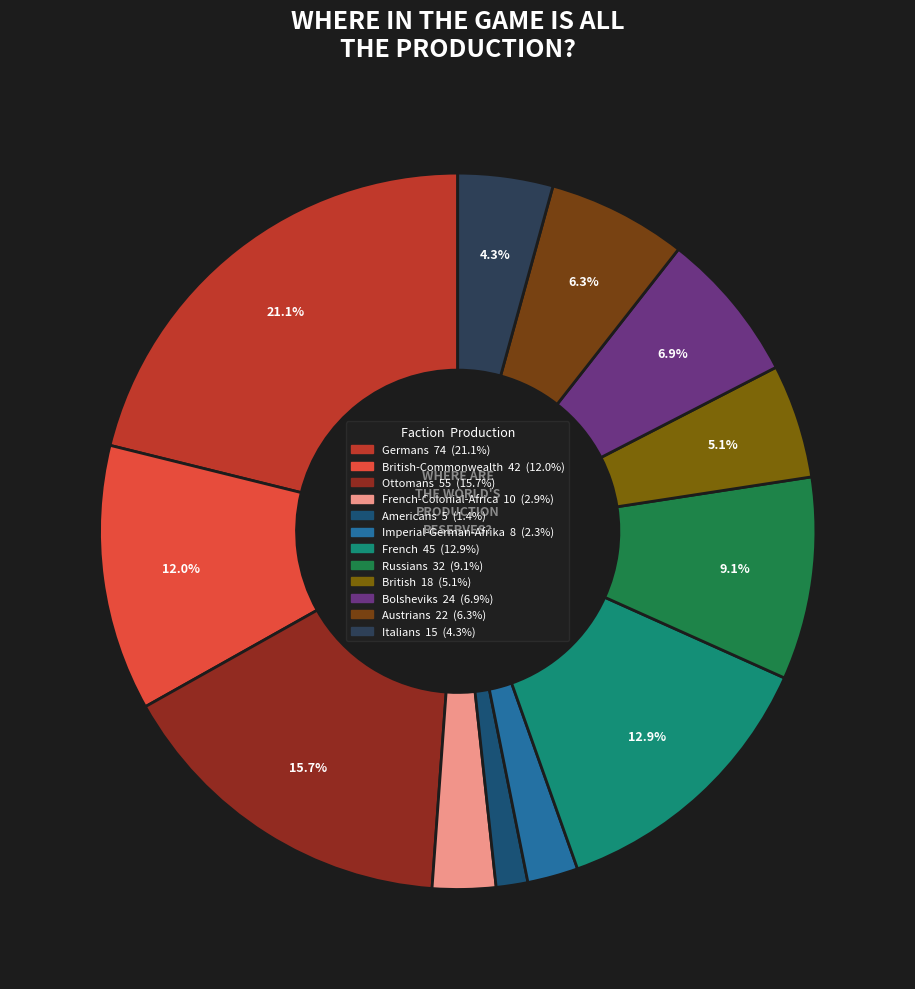

How many segments does this pie chart have?

12